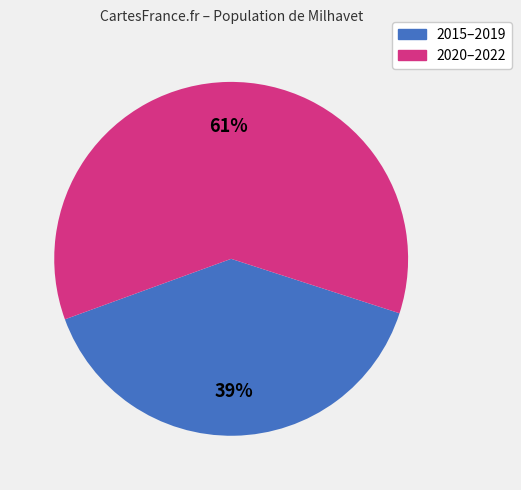

To the nearest percent, what is the average slice percentage?

50%